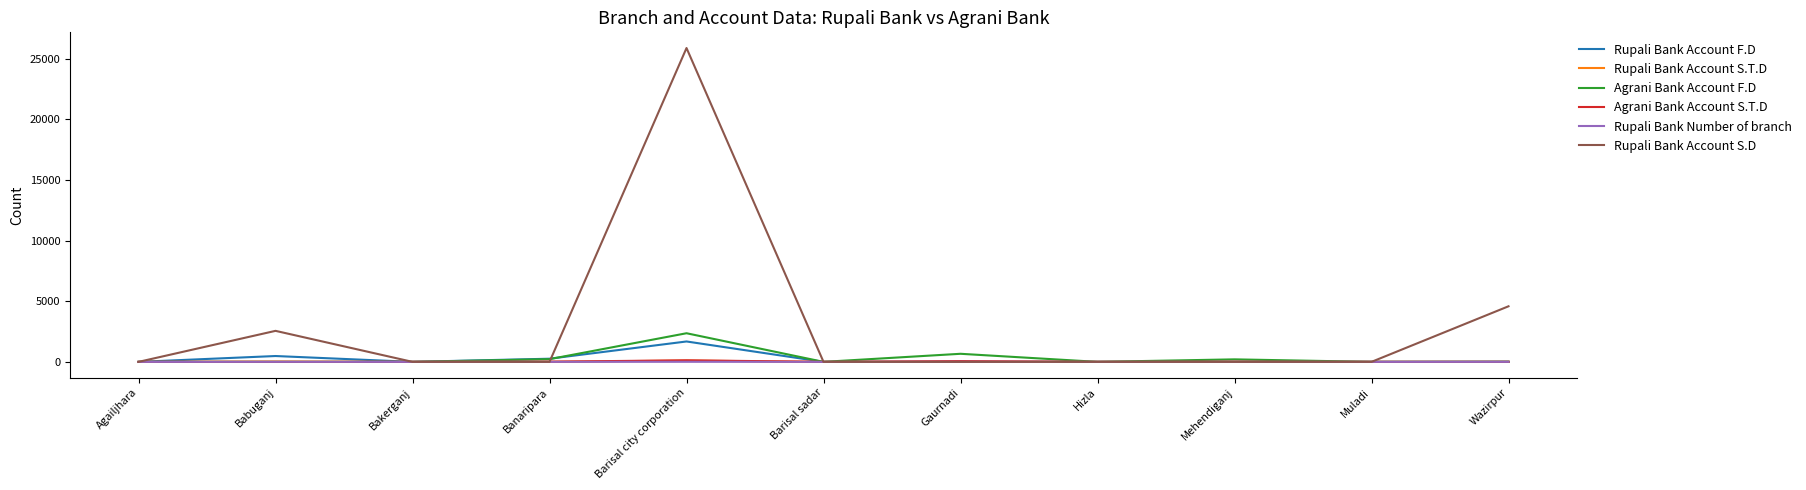

Where is Rupali Bank Account S.D nearest to the value 12942?

Wazirpur